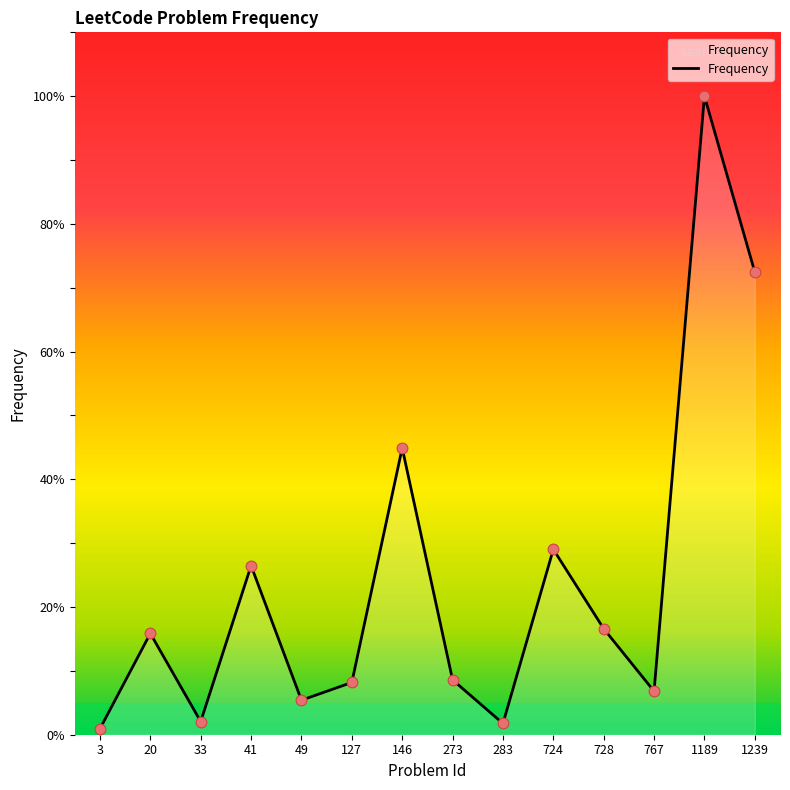

Approximately how many times larger is the value at 273 compared to 724?

0.3